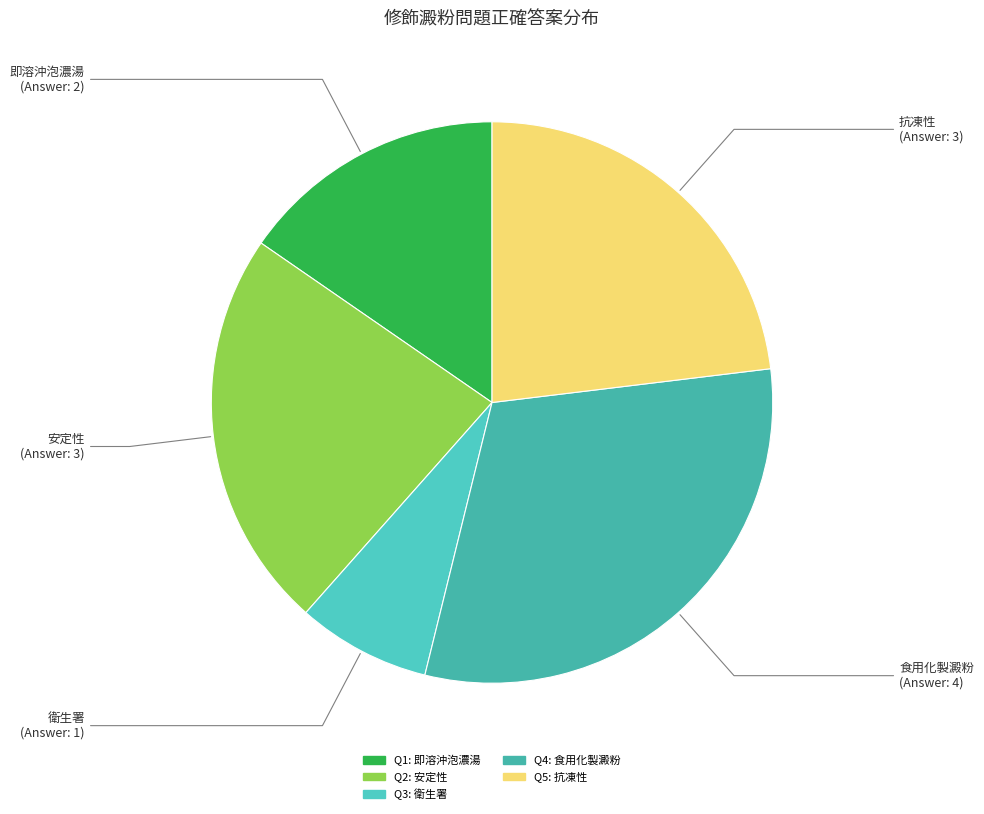

Which has a higher value, 即溶沖泡濃湯 or 衛生署?

即溶沖泡濃湯